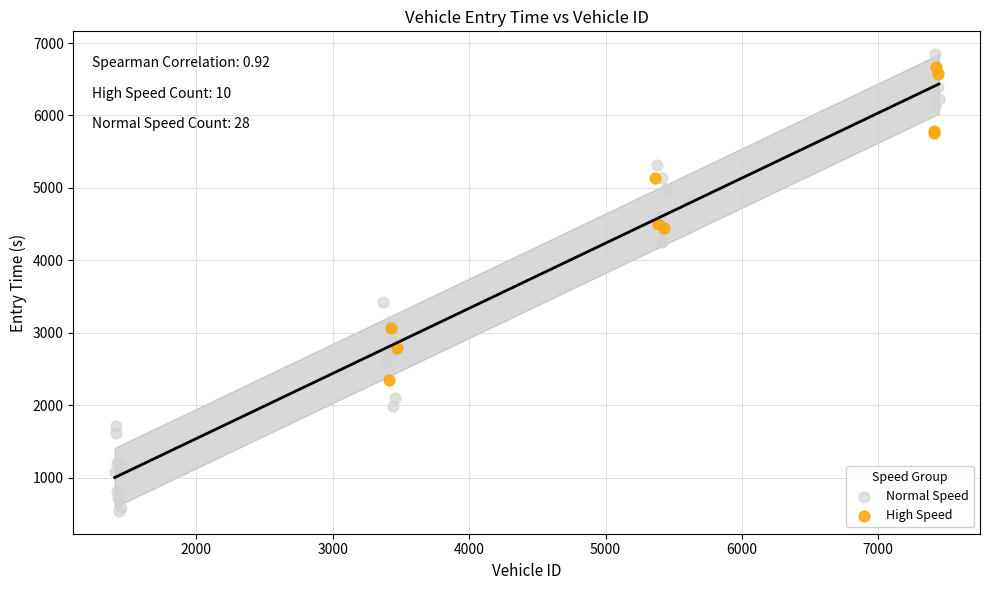

Which series contains the lowest Y value?

Normal Speed